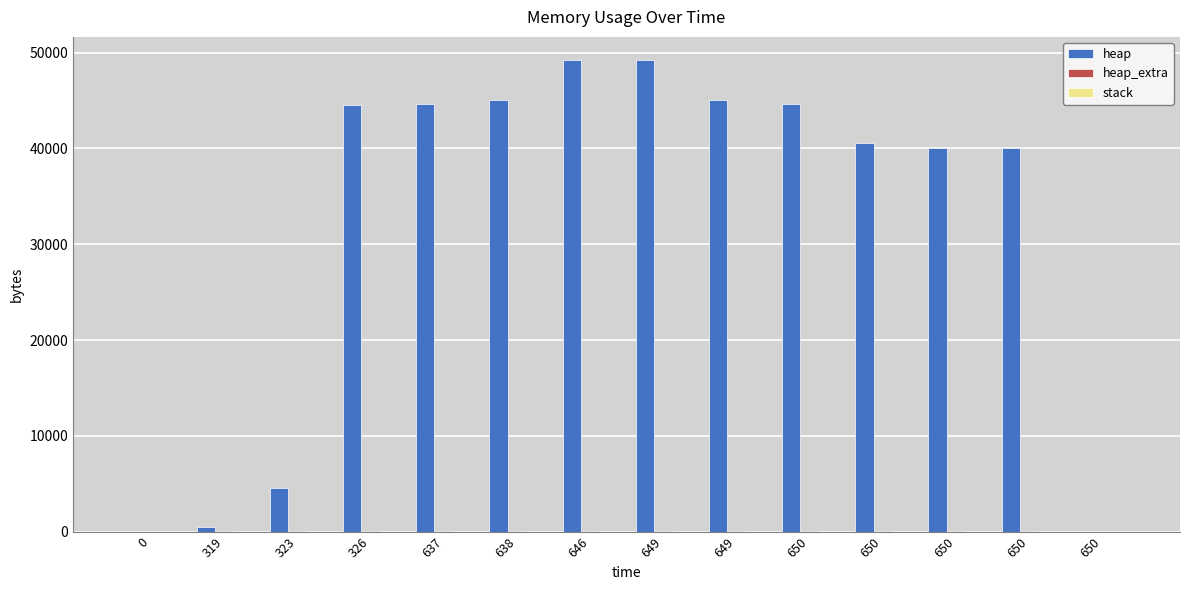

How many groups of bars are there?

14